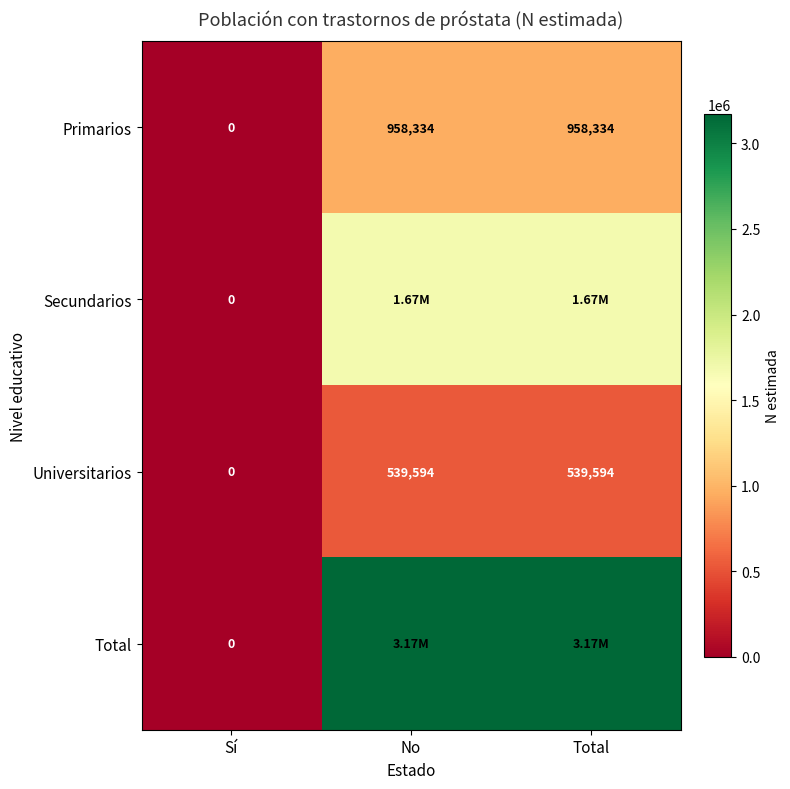

How many values in Universitarios are above zero?

2